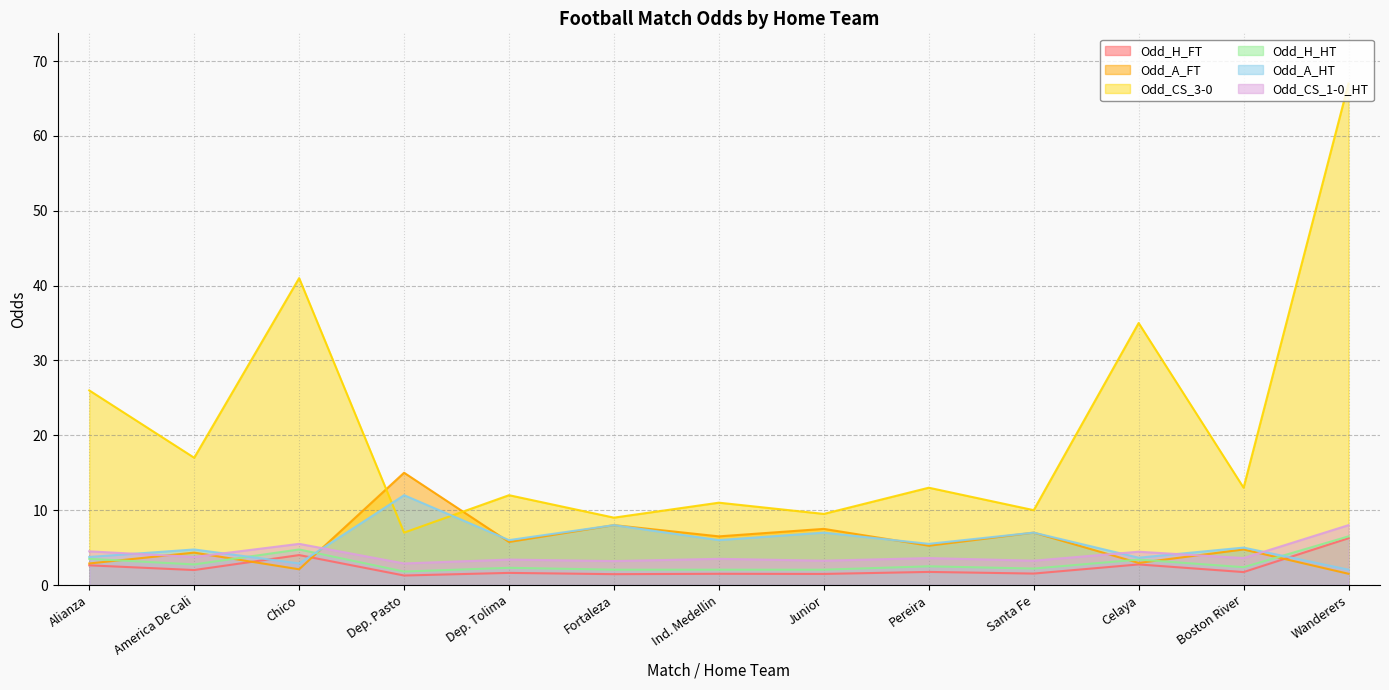

What are all the series names shown in the legend?

Odd_H_FT, Odd_A_FT, Odd_CS_3-0, Odd_H_HT, Odd_A_HT, Odd_CS_1-0_HT